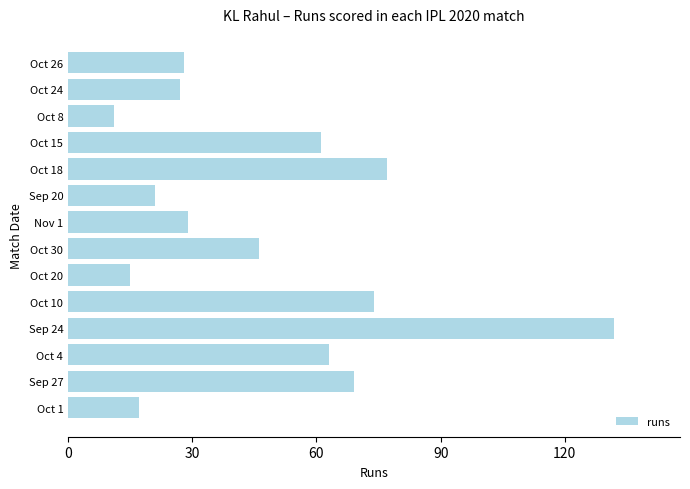

Reading bottom to top, what are all the values shown in this chart?

17	69	63	132	74	15	46	29	21	77	61	11	27	28